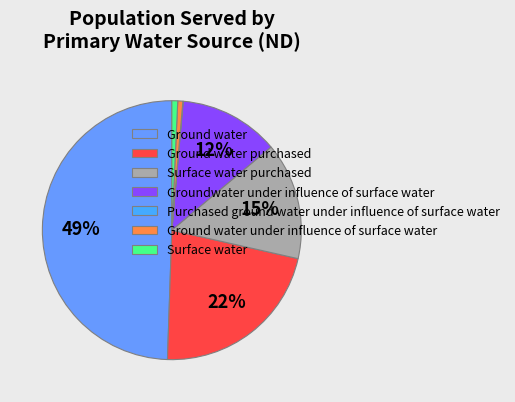

Approximately how many times larger is the value at Surface water compared to Surface water purchased?

0.1